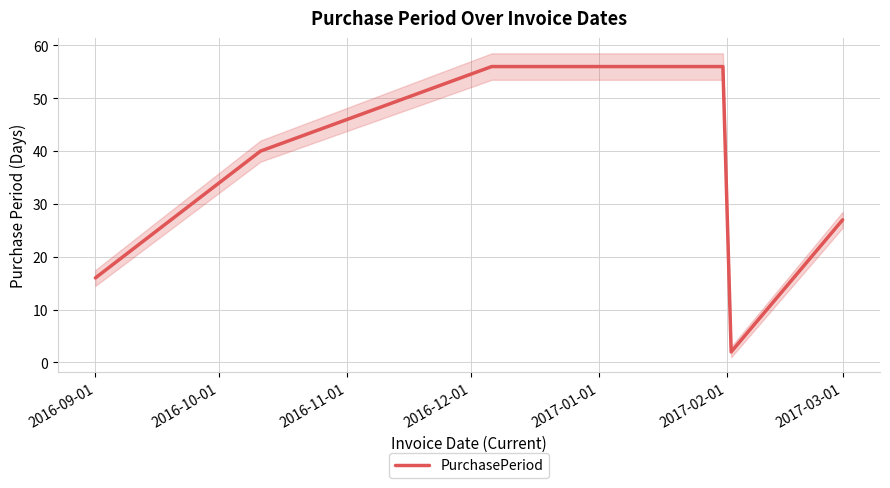

What is the difference between the values at 2017-02-01 and 2017-01-01?

25